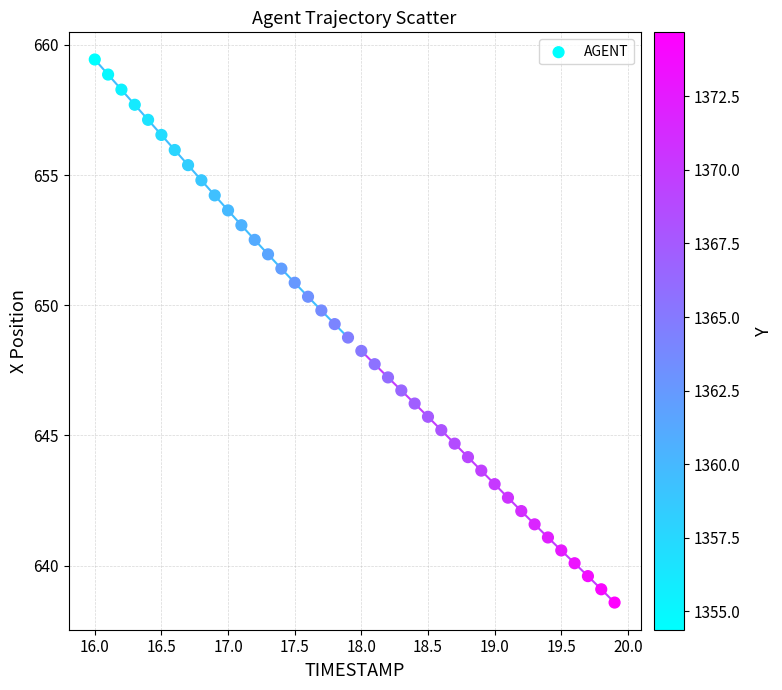

What is the range of Y values (max minus min)?

20.9